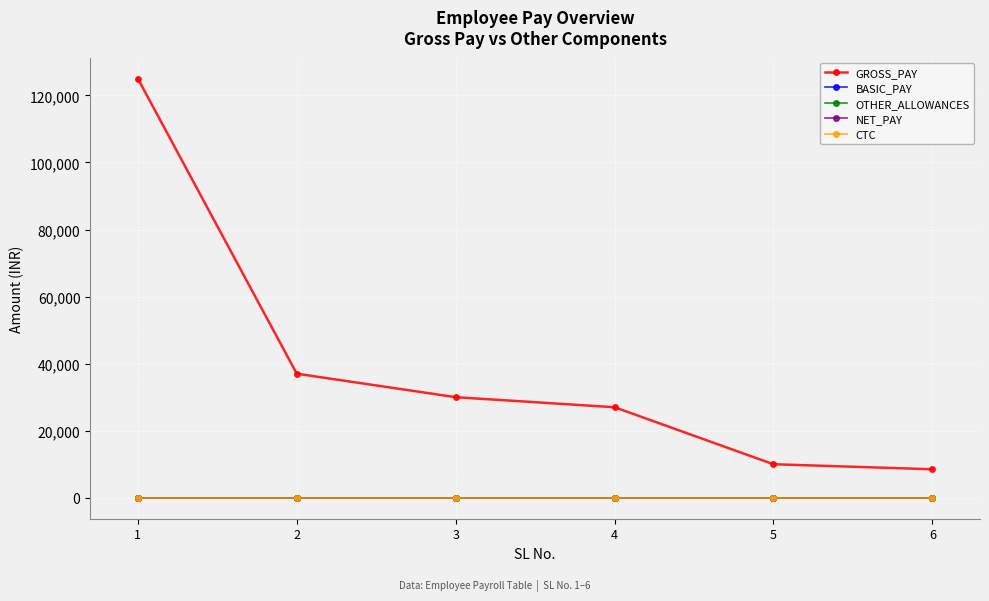

At which category does the chart reach its minimum across all series?

1